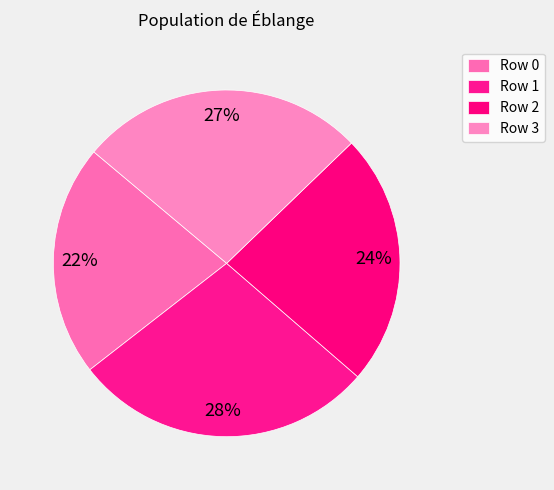

Which category has the smallest portion of the pie?

Row 0